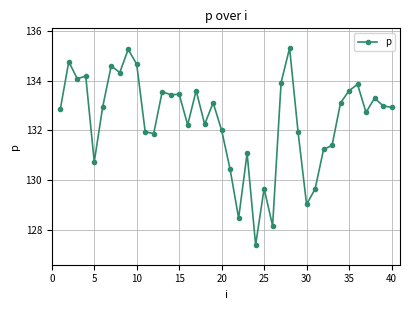

What is the smallest value displayed?

127.4